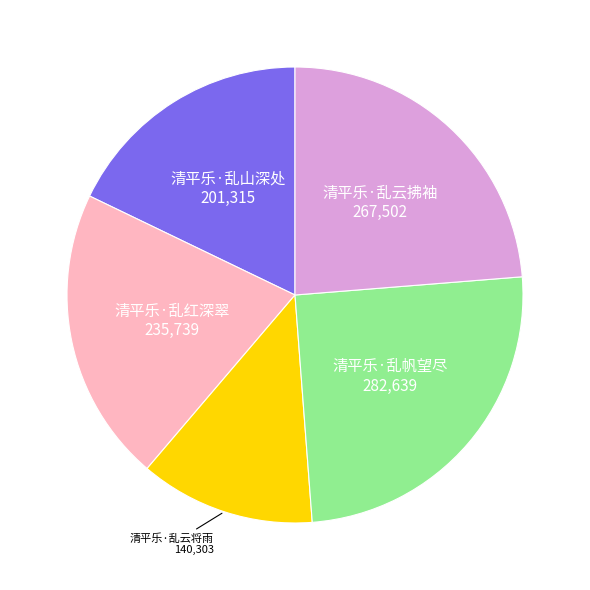

The 清平乐·乱山深处 slice represents 30% of the pie. True or false?

False